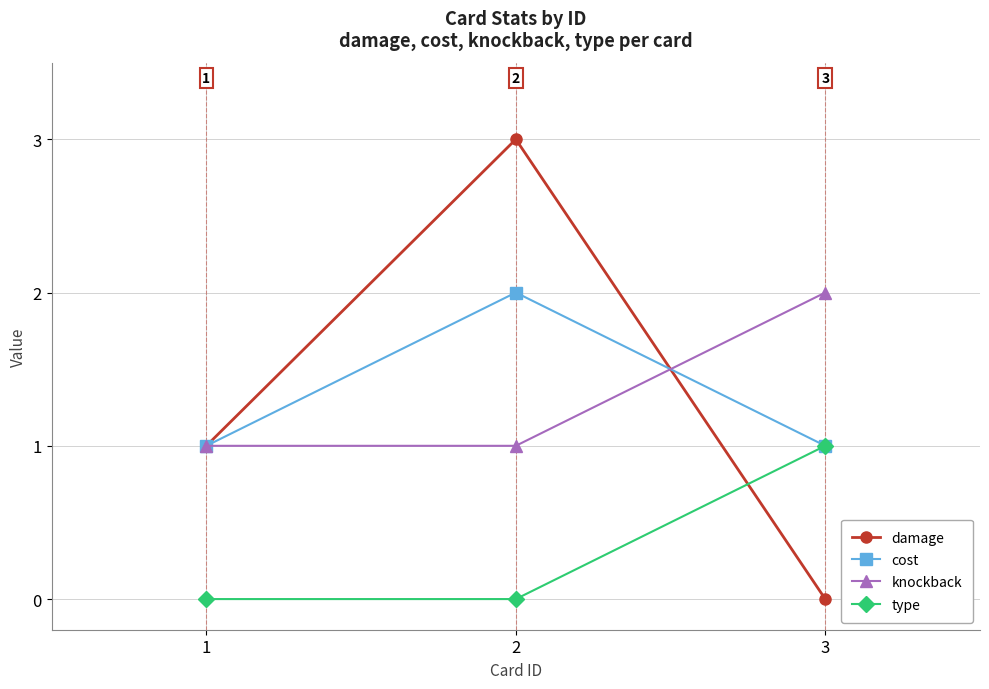

Is it true that cost equals 2 at 2?

True